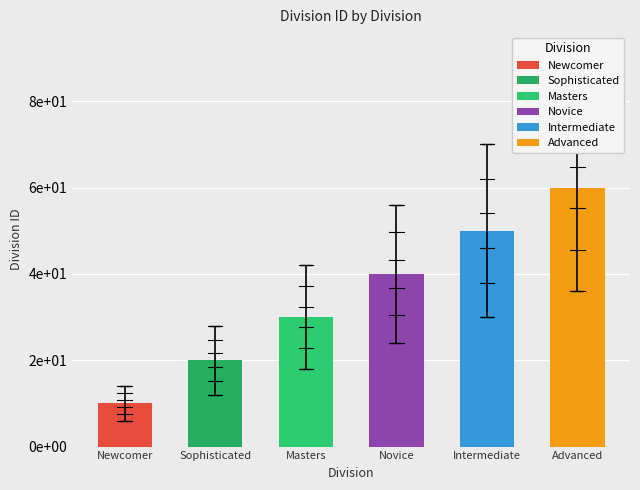

How many values are between 20 and 50?

4